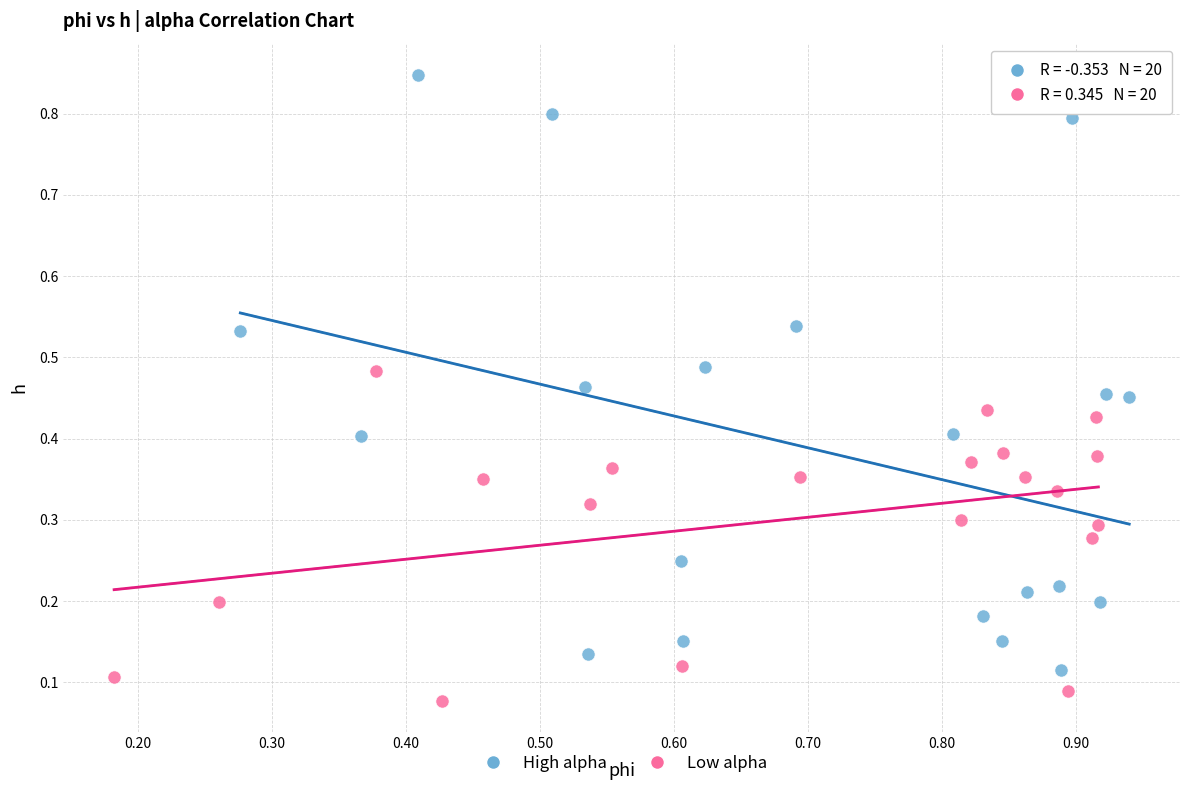

Which series reaches the maximum Y coordinate?

High alpha